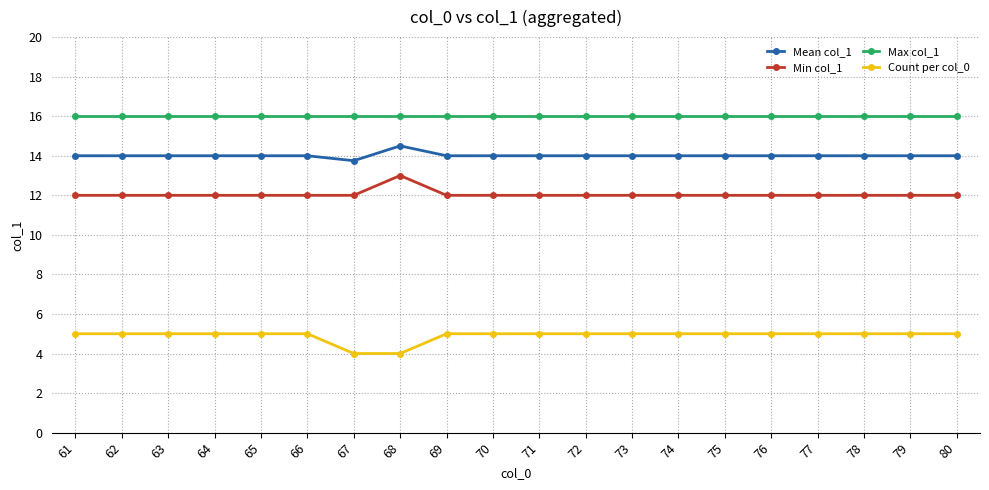

Reading left to right, what are all the values shown in this chart?

Mean col_1: 14.0	14.0	14.0	14.0	14.0	14.0	13.8	14.5	14.0	14.0	14.0	14.0	14.0	14.0	14.0	14.0	14.0	14.0	14.0	14.0
Min col_1: 12.0	12.0	12.0	12.0	12.0	12.0	12.0	13.0	12.0	12.0	12.0	12.0	12.0	12.0	12.0	12.0	12.0	12.0	12.0	12.0
Max col_1: 16.0	16.0	16.0	16.0	16.0	16.0	16.0	16.0	16.0	16.0	16.0	16.0	16.0	16.0	16.0	16.0	16.0	16.0	16.0	16.0
Count per col_0: 5.0	5.0	5.0	5.0	5.0	5.0	4.0	4.0	5.0	5.0	5.0	5.0	5.0	5.0	5.0	5.0	5.0	5.0	5.0	5.0